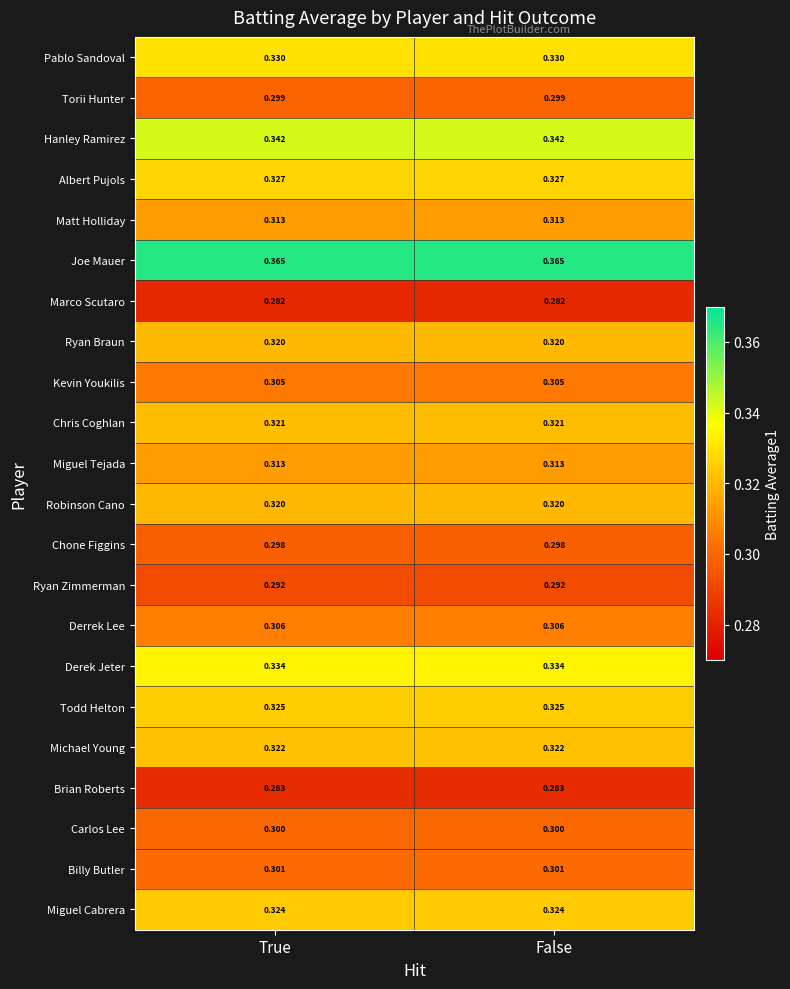

Is the value of Joe Mauer at False greater than the value of Ryan Braun at True?

Yes